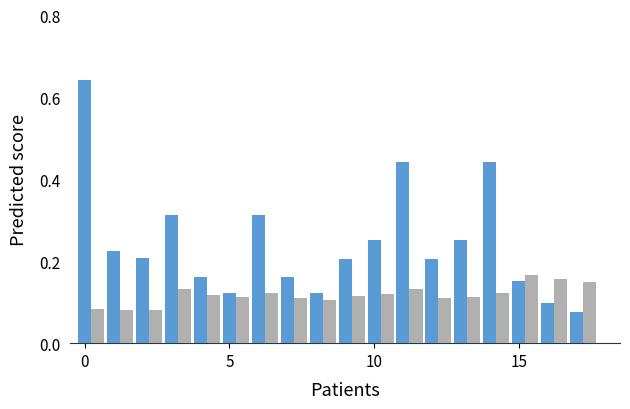

Count the number of categories in the chart.

18